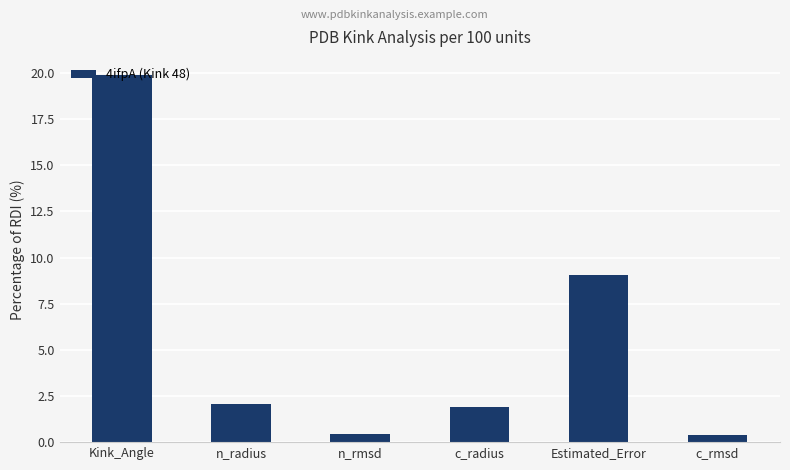

Where is the data nearest to the value 10?

Estimated_Error